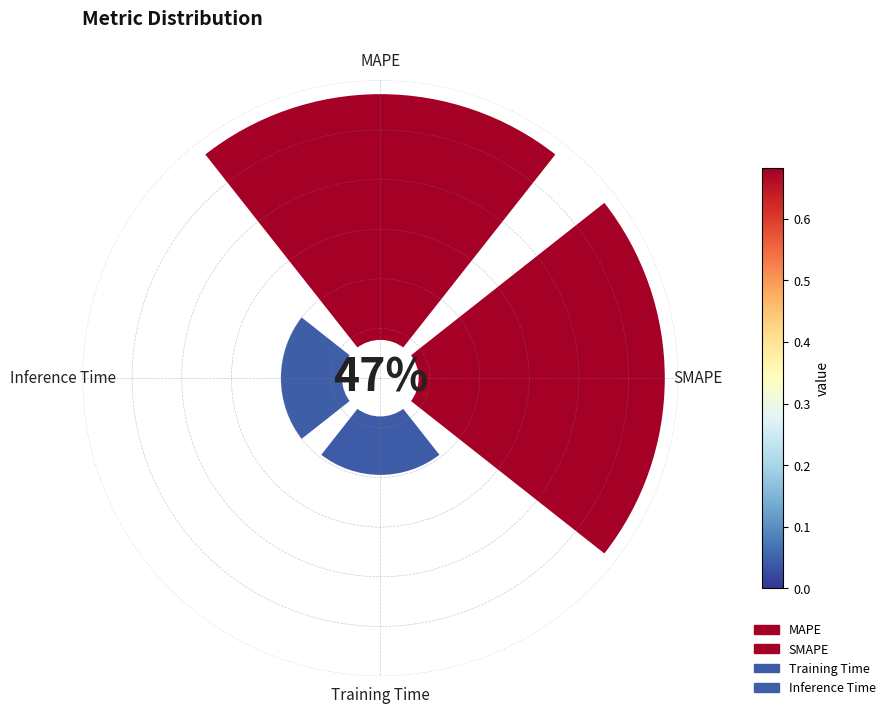

Is there any slice that represents more than half of the pie?

No